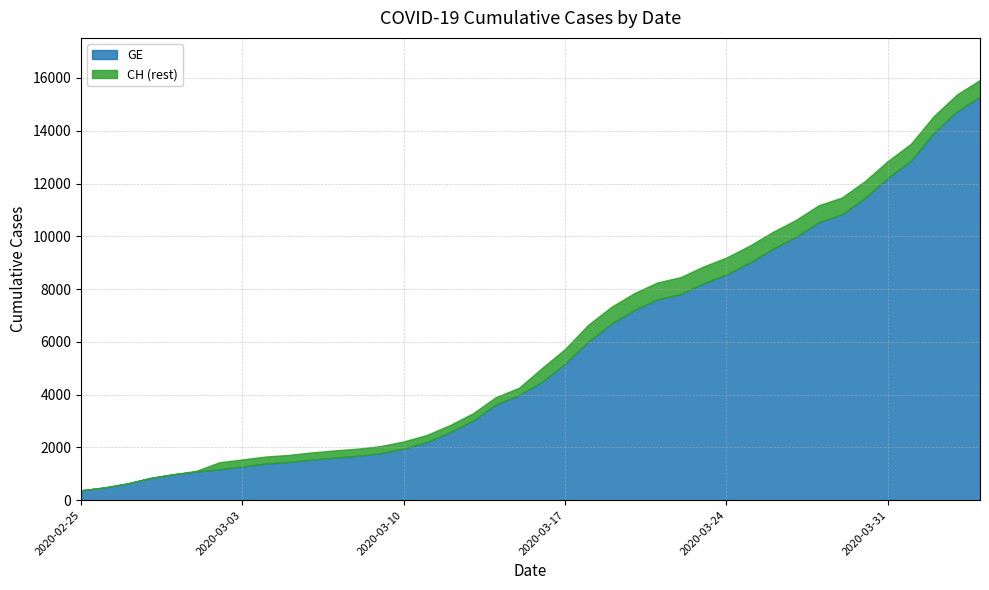

List the labels in order of CH value, largest first.

2020-04-04, 2020-04-03, 2020-04-02, 2020-04-01, 2020-03-31, 2020-03-30, 2020-03-29, 2020-03-28, 2020-03-27, 2020-03-26, 2020-03-25, 2020-03-24, 2020-03-23, 2020-03-22, 2020-03-21, 2020-03-20, 2020-03-19, 2020-03-18, 2020-03-17, 2020-03-16, 2020-03-15, 2020-03-14, 2020-03-13, 2020-03-12, 2020-03-11, 2020-03-10, 2020-03-09, 2020-03-08, 2020-03-07, 2020-03-06, 2020-03-05, 2020-03-04, 2020-03-03, 2020-03-02, 2020-03-01, 2020-02-29, 2020-02-28, 2020-02-27, 2020-02-26, 2020-02-25